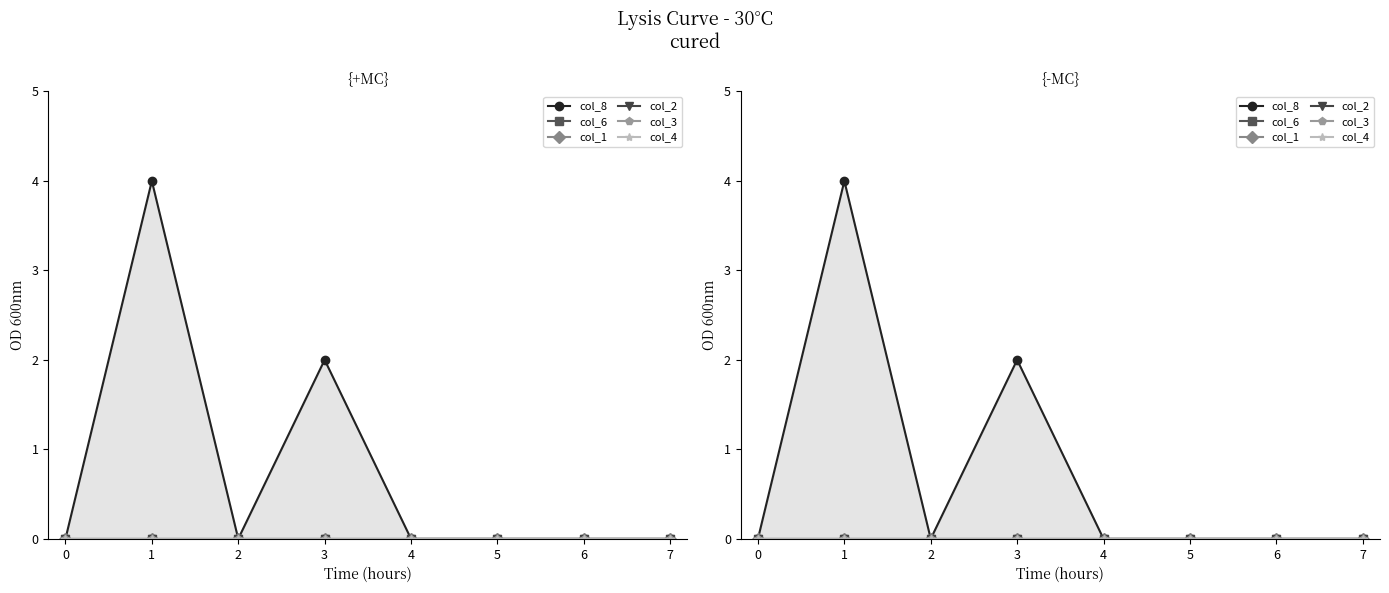

True or false: col_2 and col_4 cross at least once.

False